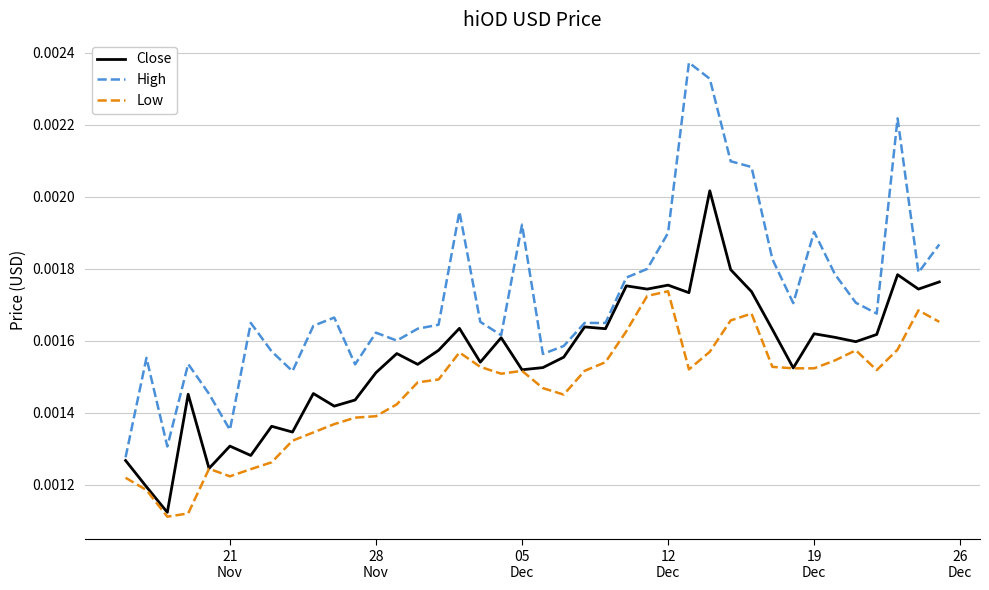

List the series in order of their peak value, lowest first.

Low, Close, High